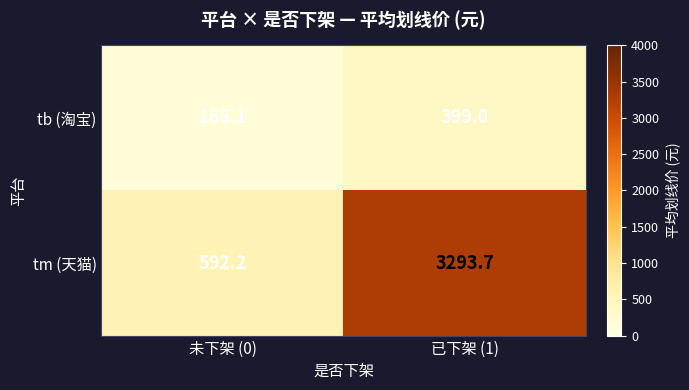

What is the spread (max minus min) of values at 未下架 (0)?

427.1